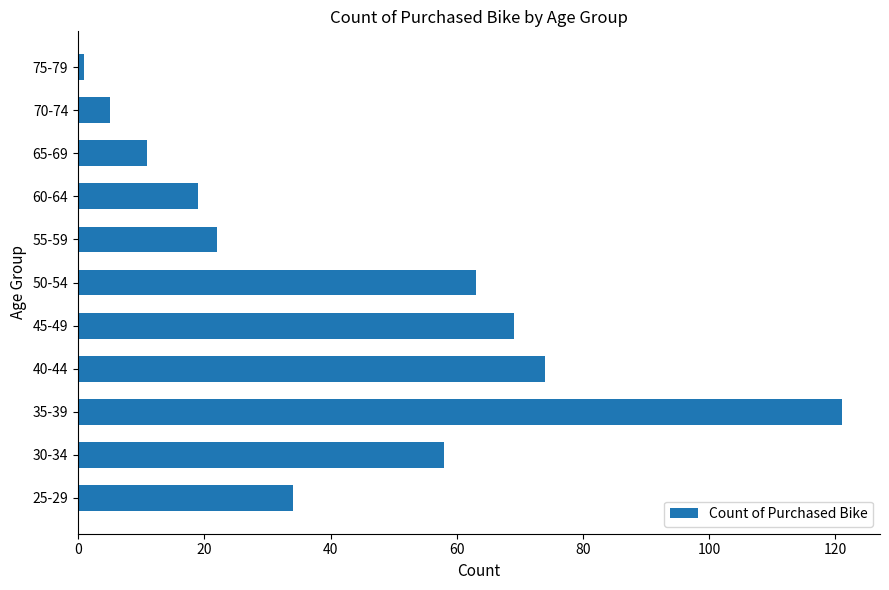

Reading top to bottom, list all the values displayed in this chart.

75-79=1	70-74=5	65-69=11	60-64=19	55-59=22	50-54=63	45-49=69	40-44=74	35-39=121	30-34=58	25-29=34